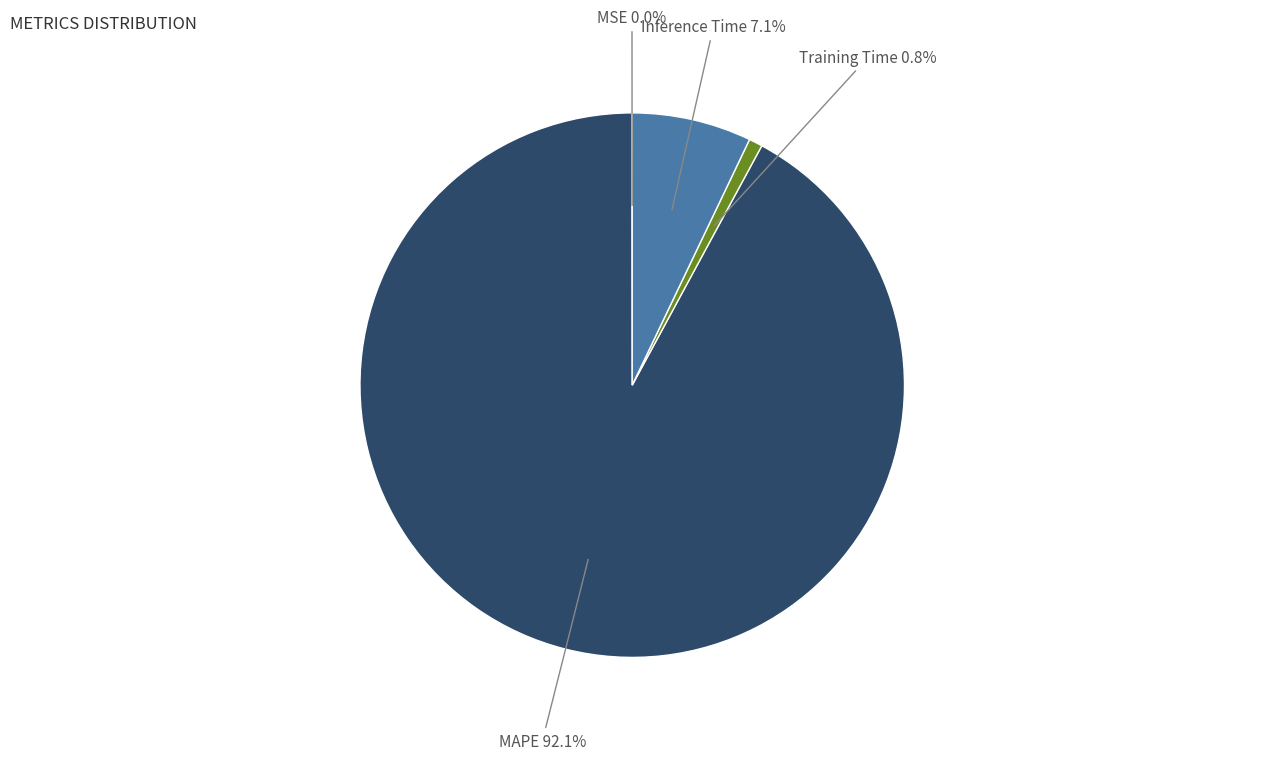

What is the largest slice in the pie chart?

MAPE